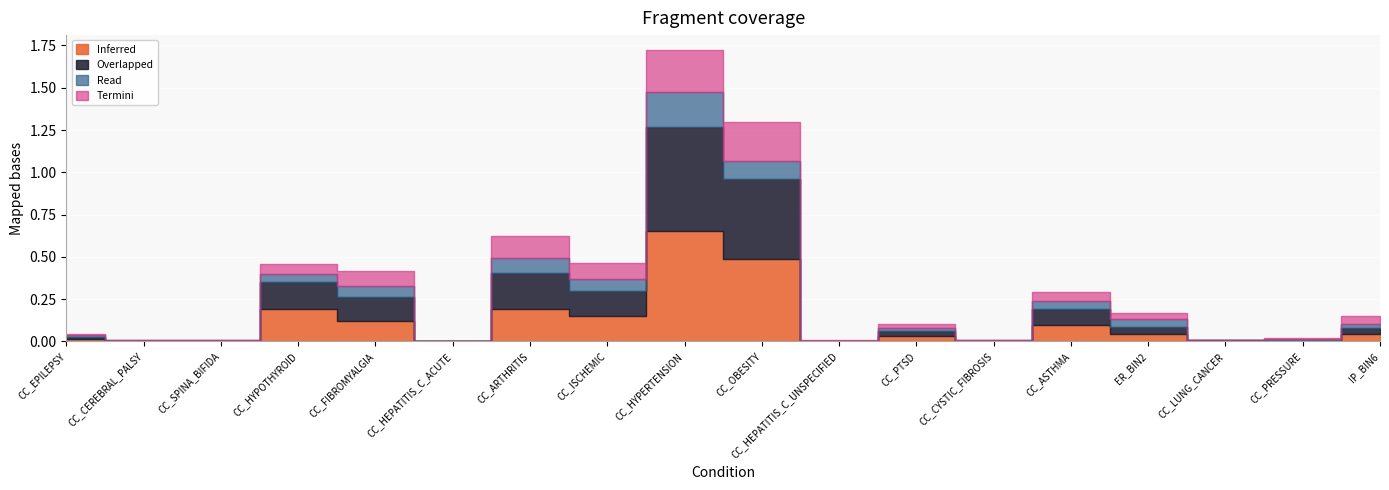

At which category does Matched Controls mean reach its first local valley?

CC_SPINA_BIFIDA